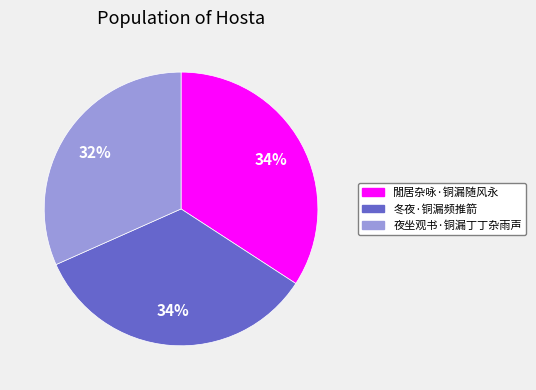

Approximately how many times larger is the value at 冬夜·铜漏频推箭 compared to 夜坐观书·铜漏丁丁杂雨声?

1.1